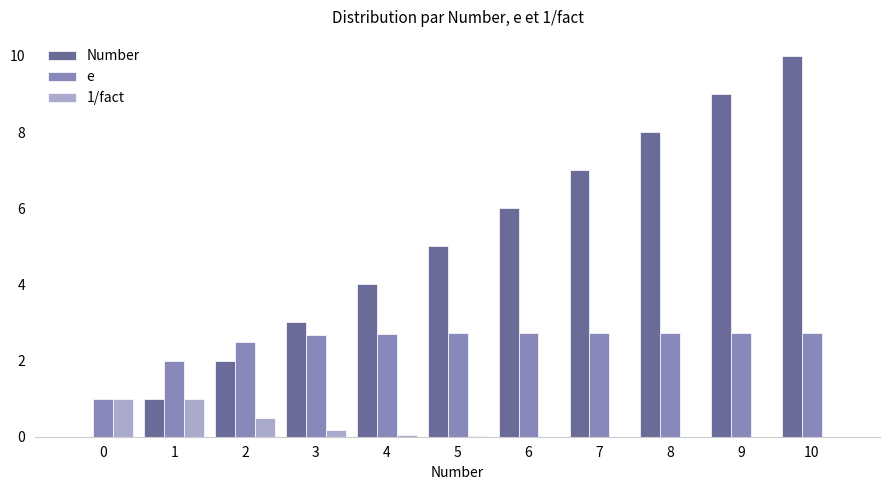

The e series shows 2.7 at 9. True or false?

True